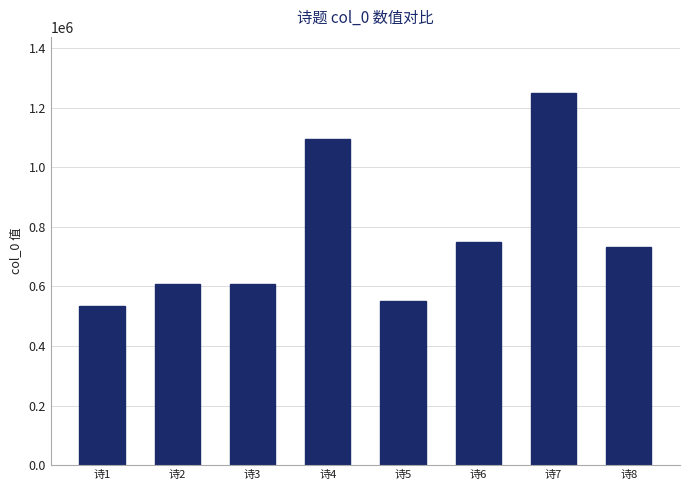

Which label corresponds to the largest value in the chart?

诗7